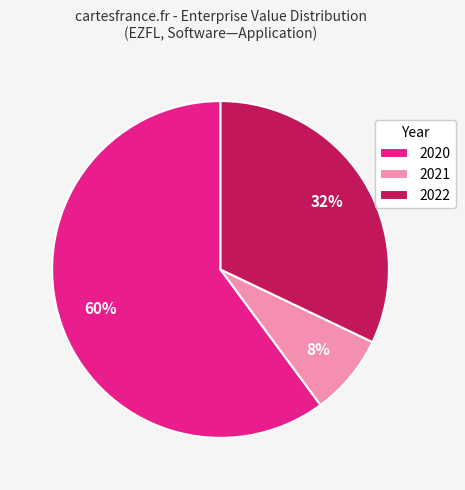

Is the sum of 2021 and 2020 greater than half?

Yes